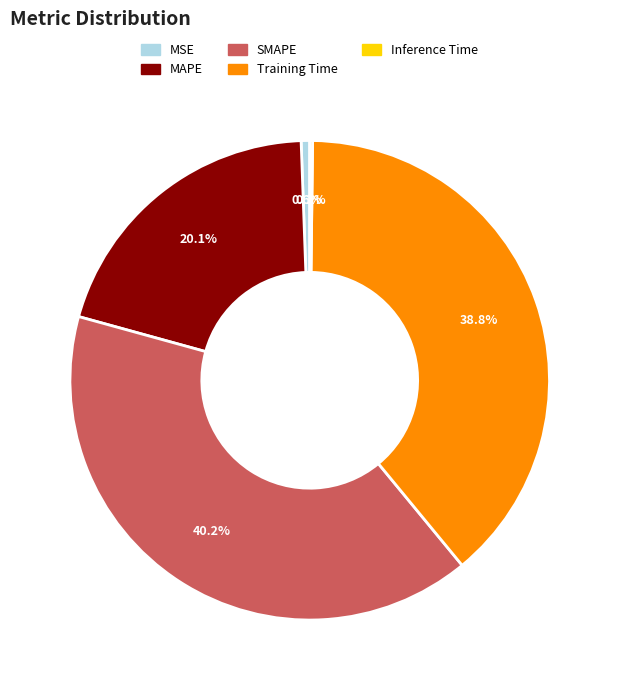

To the nearest percent, what is the difference between the SMAPE and MAPE slice percentages?

20%